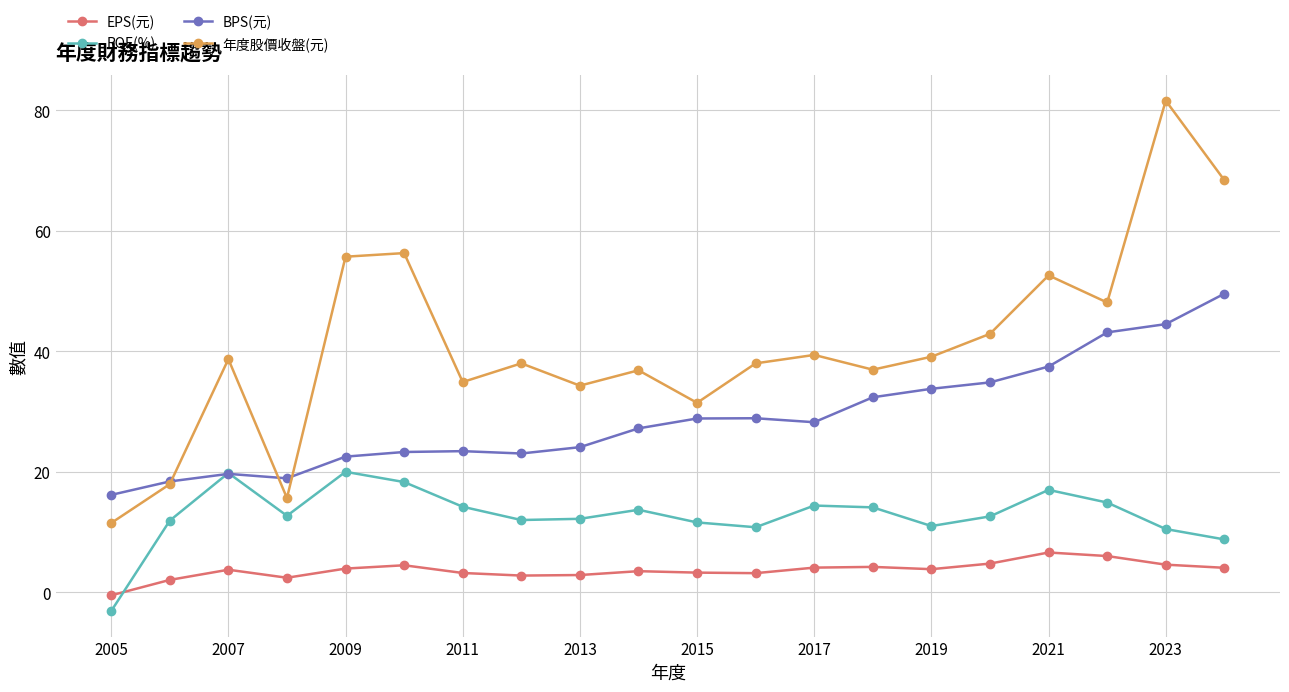

Which series has the largest range (max minus min)?

年度股價收盤(元)